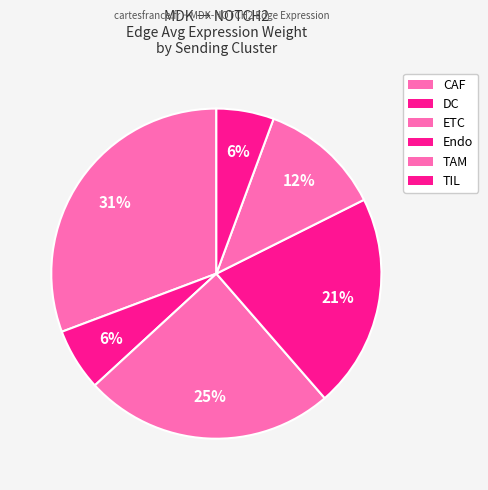

What percentage is the TAM slice, to the nearest percent?

12%